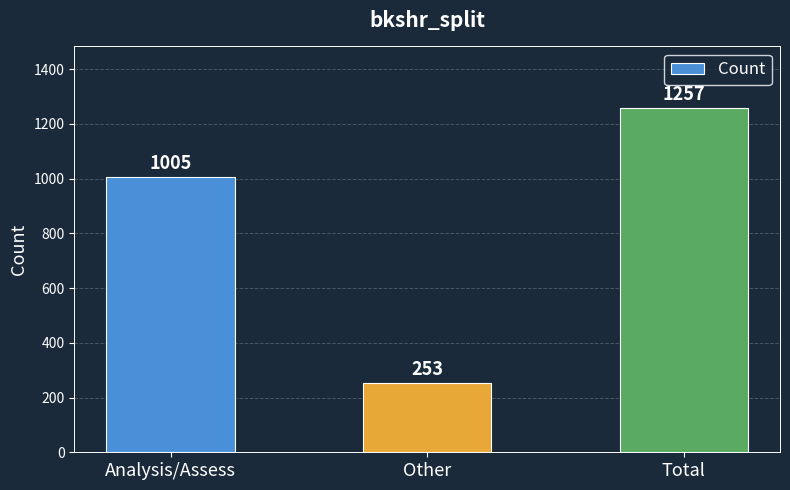

Reading left to right, transcribe all the data shown in this chart.

Analysis/Assess=1005	Other=253	Total=1257